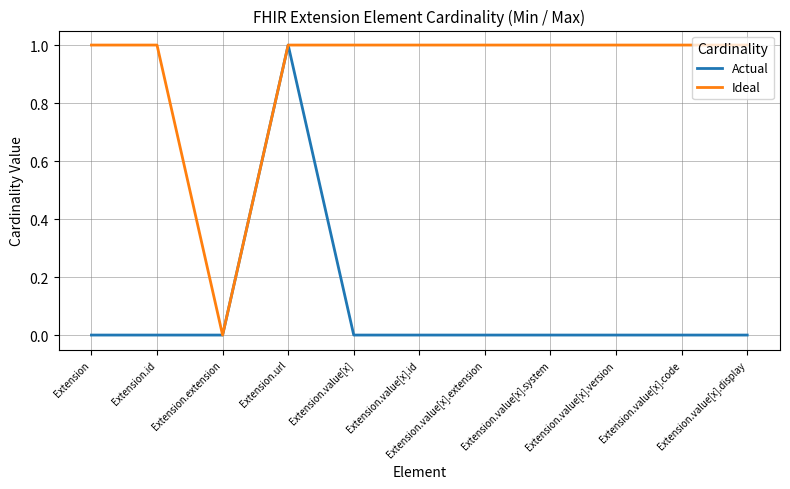

At which category does Ideal reach its first local valley?

Extension.extension